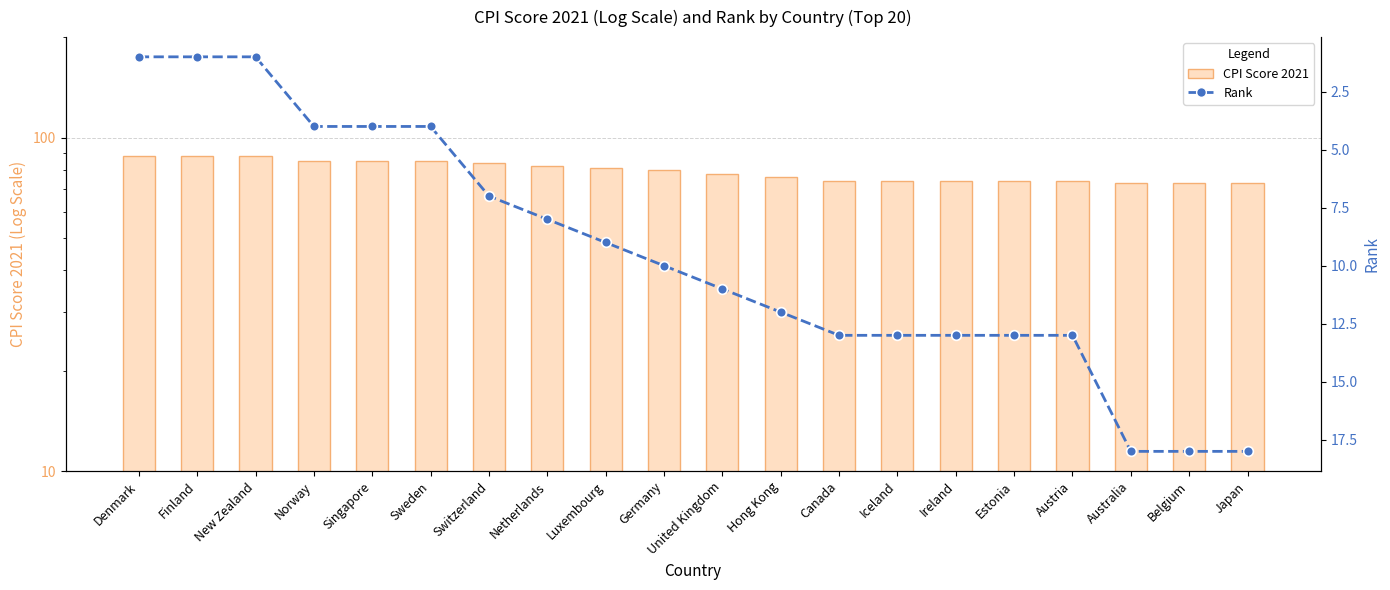

At how many categories does at least one series exceed 42?

20